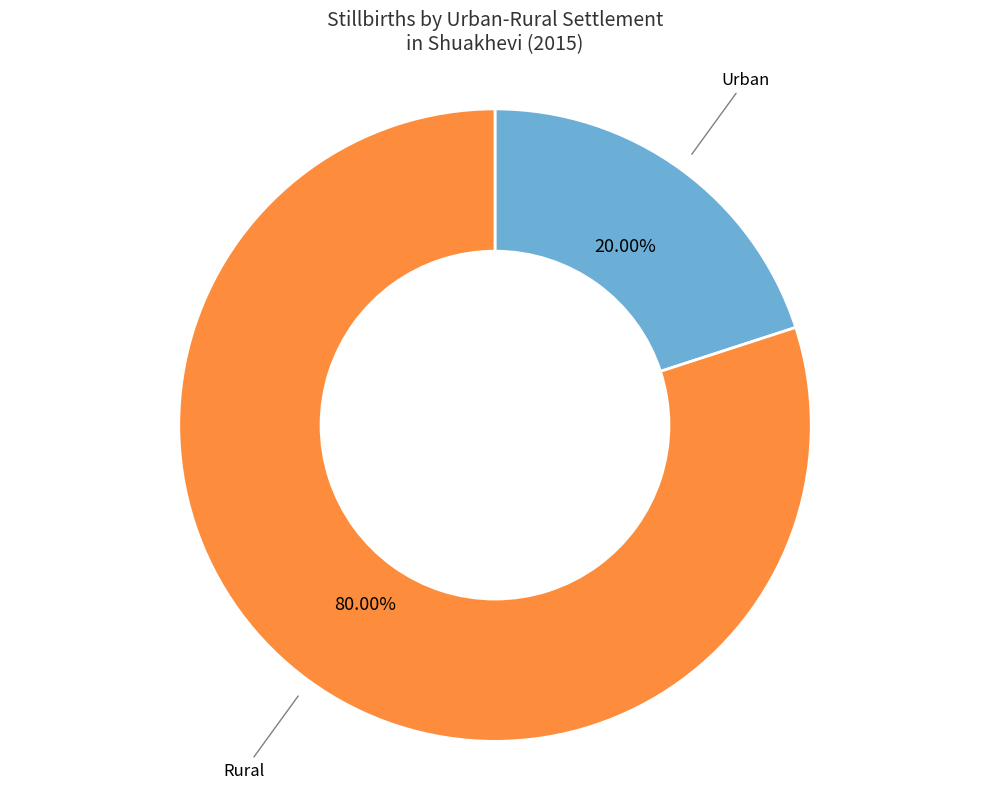

Is there any slice that represents more than half of the pie?

Yes